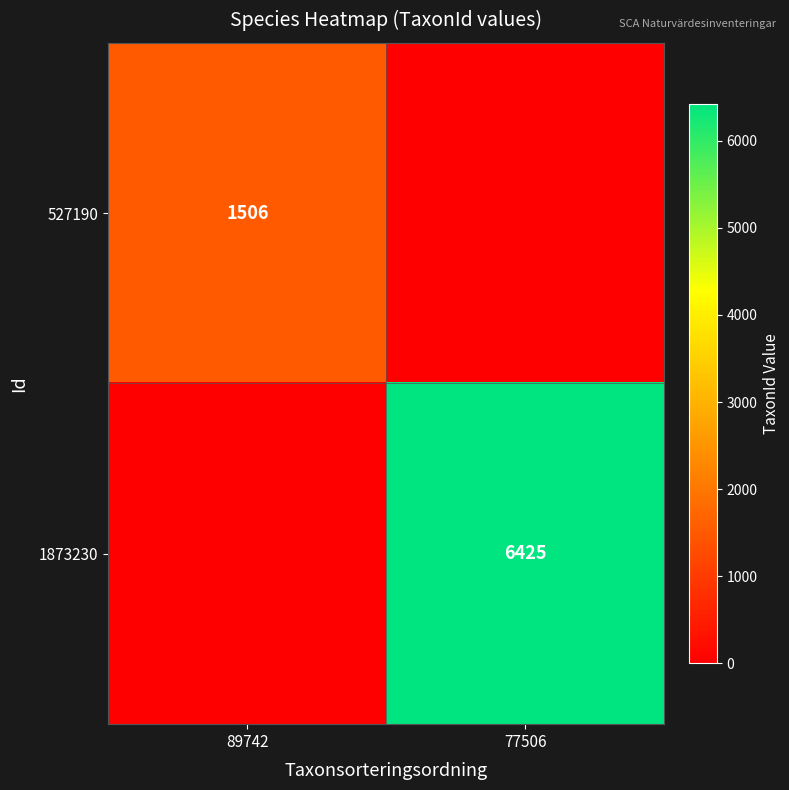

True or false: 527190 has a value of 1014 at 89742.

False